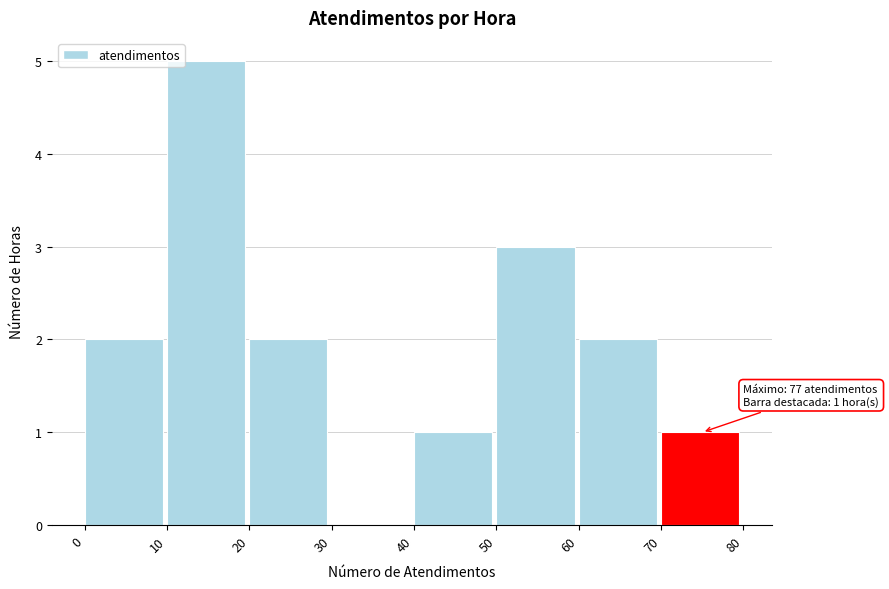

Which range on the x-axis has the tallest bar?

10 to 20